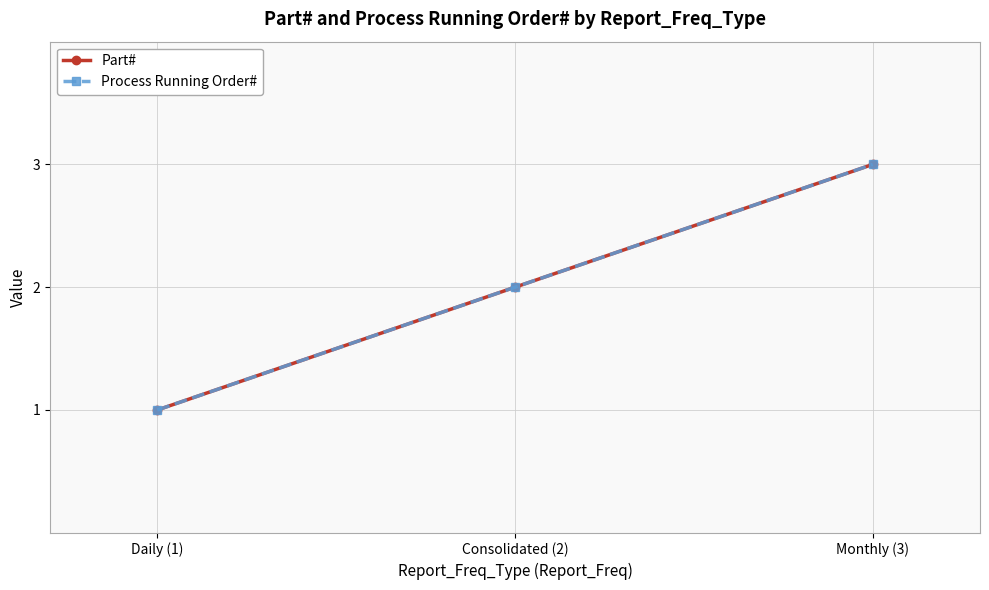

How many Process Running Order# values are between 1 and 3?

3